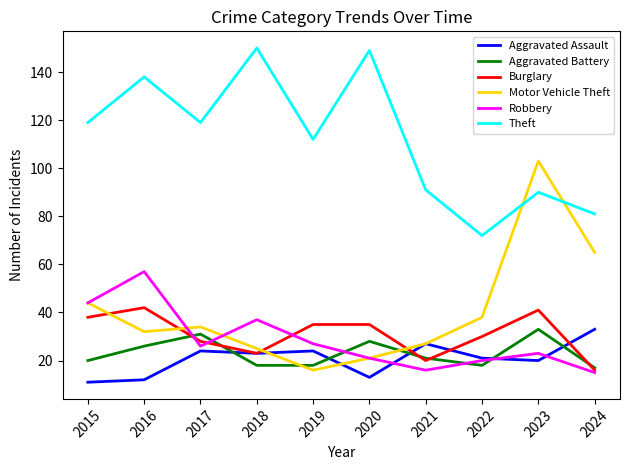

What is the spread (max minus min) of values at 2016?

126